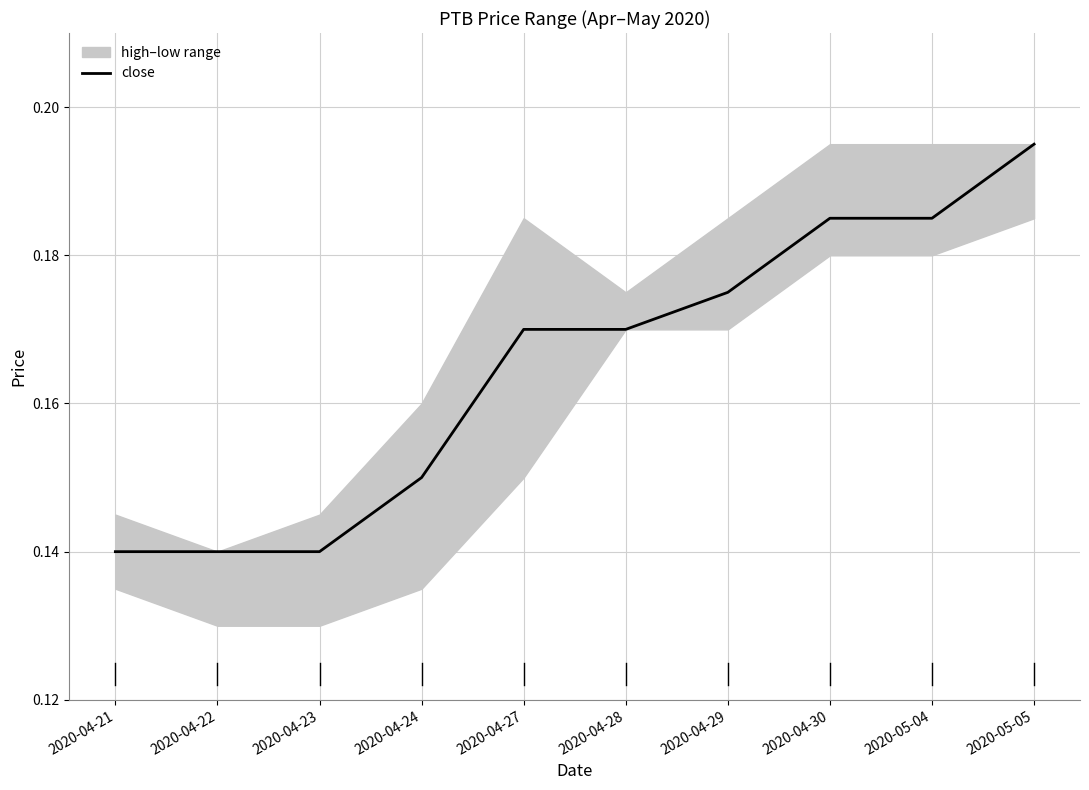

What is the label of the 3rd point from the left?

2020-04-23